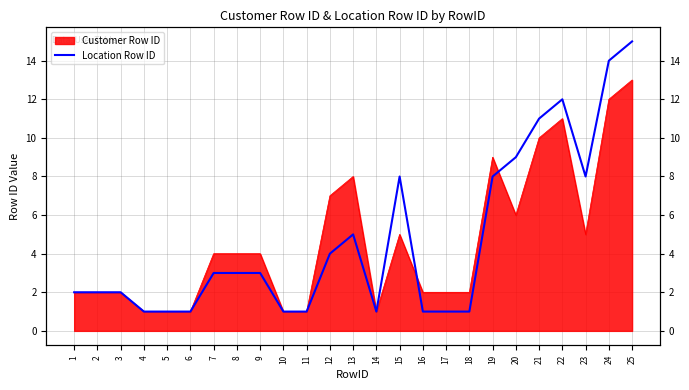

Does the chart display data point markers on the line(s)?

No